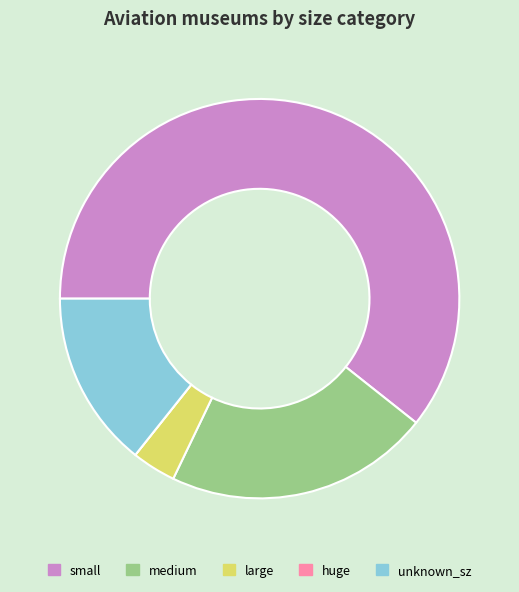

Which slice is the largest?

small